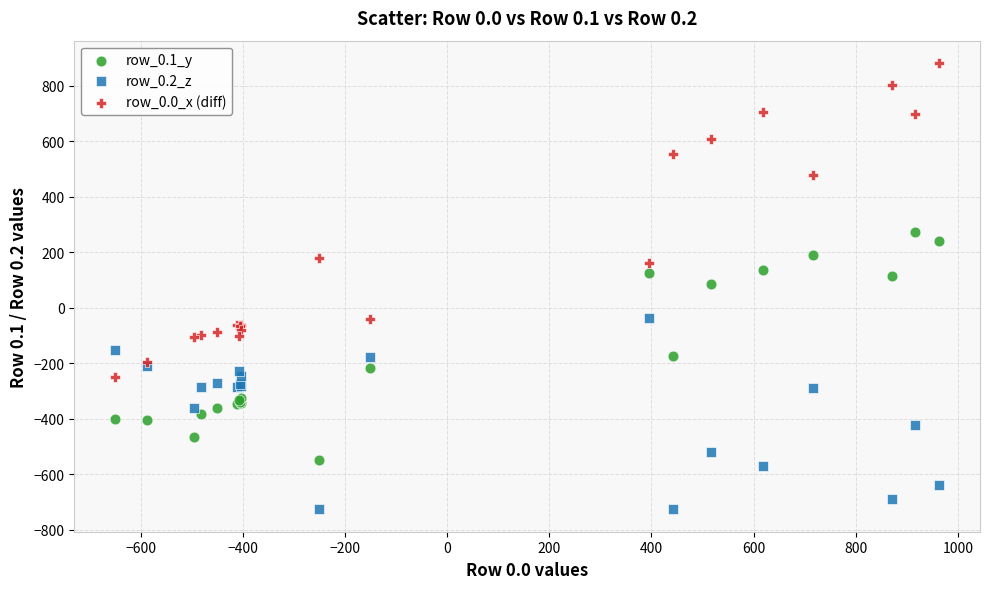

Which series reaches the minimum Y coordinate?

row_0.2_z